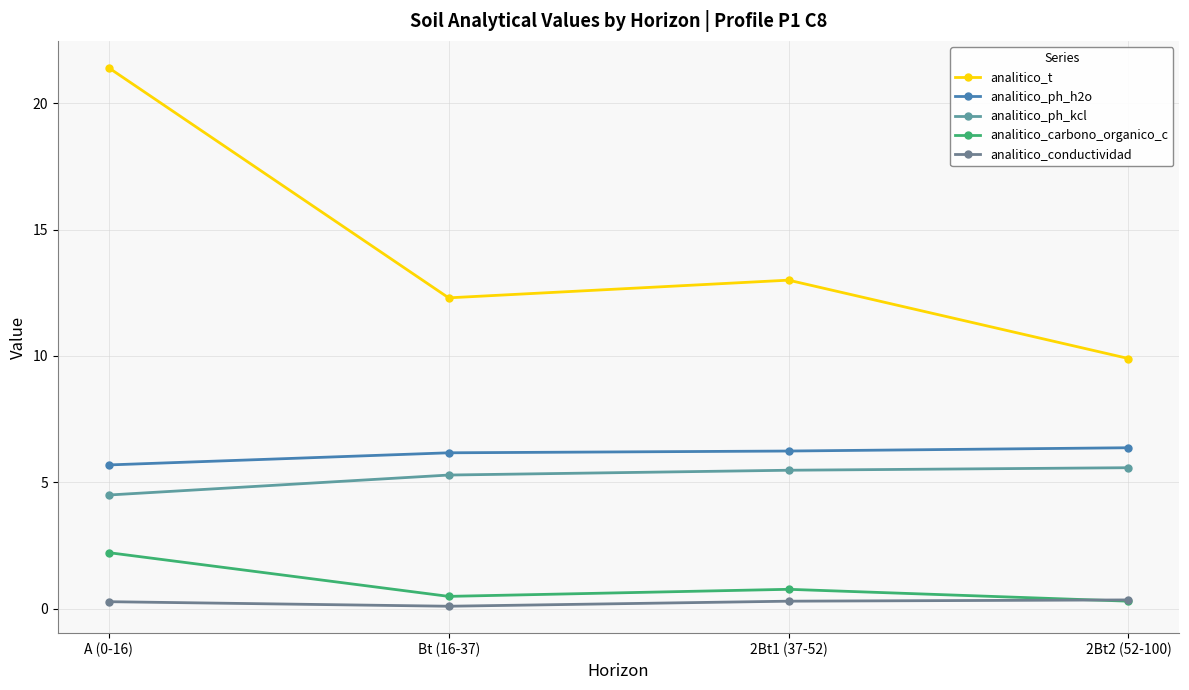

How many values in the analitico_t series are below 13?

2